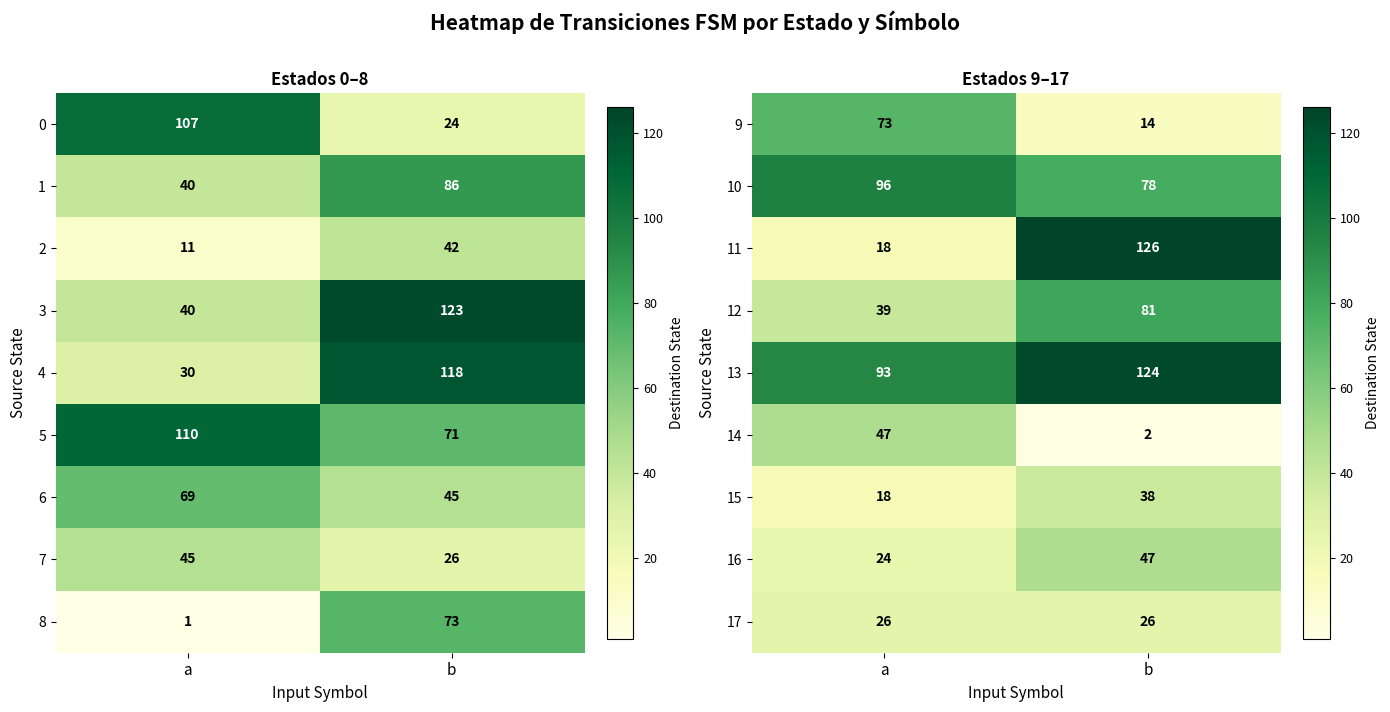

Is the value of 9 at a greater than the value of 15 at a?

Yes